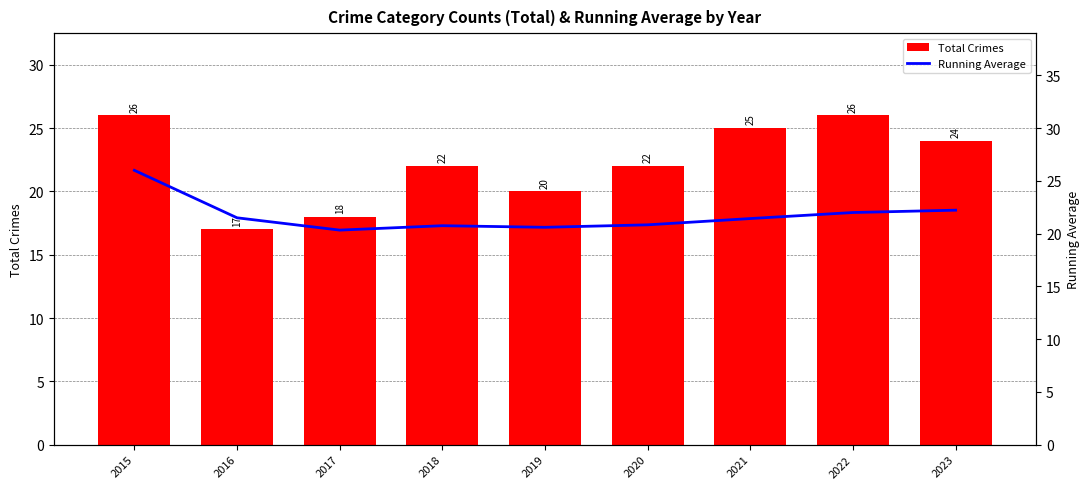

Which category has the lowest value in the Total Crimes series?

2016